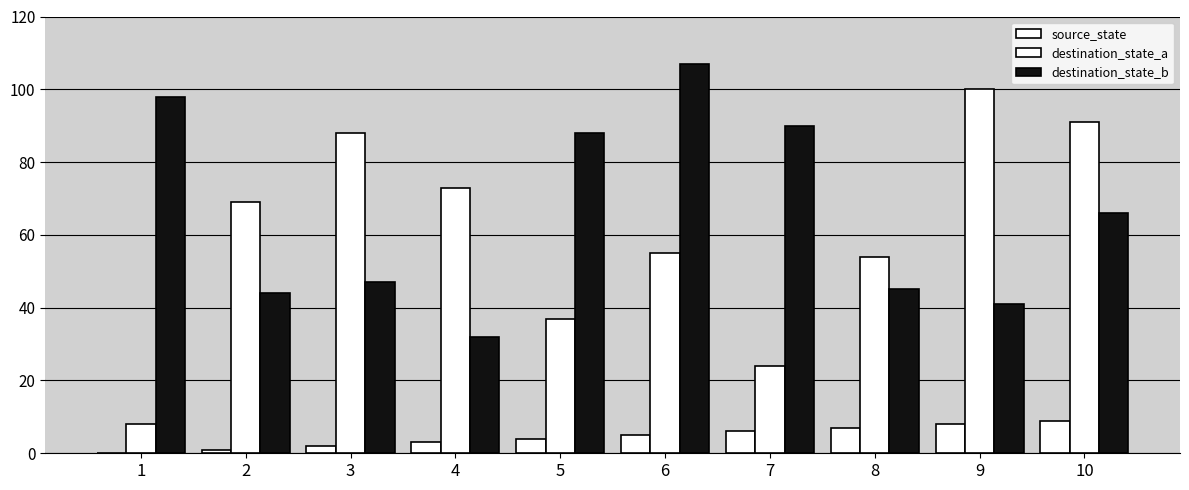

How many groups of bars are there?

10